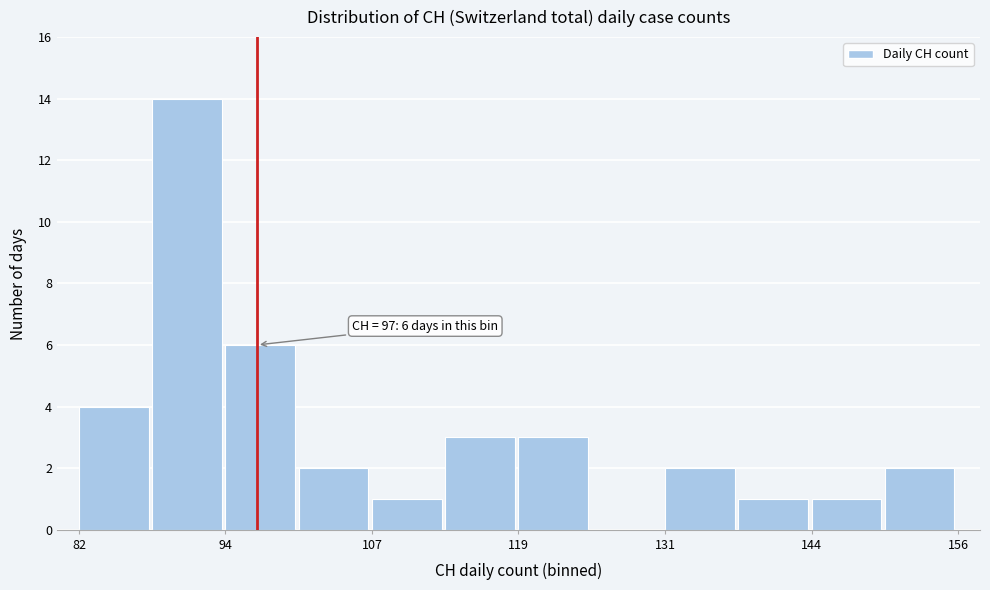

Read against the x-axis, roughly where is the centre of the tallest bar?

92